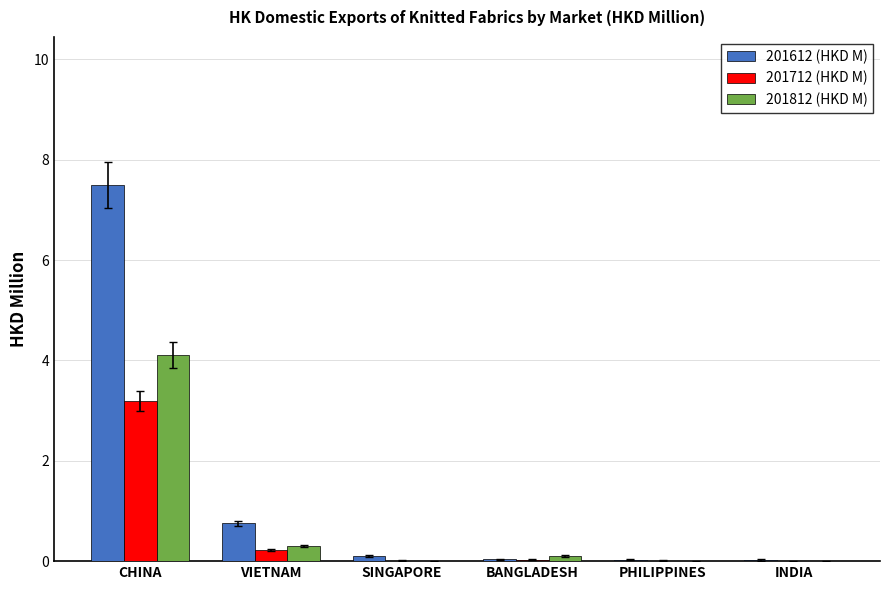

Where is 201612 (HKD M) nearest to the value 3?

VIETNAM